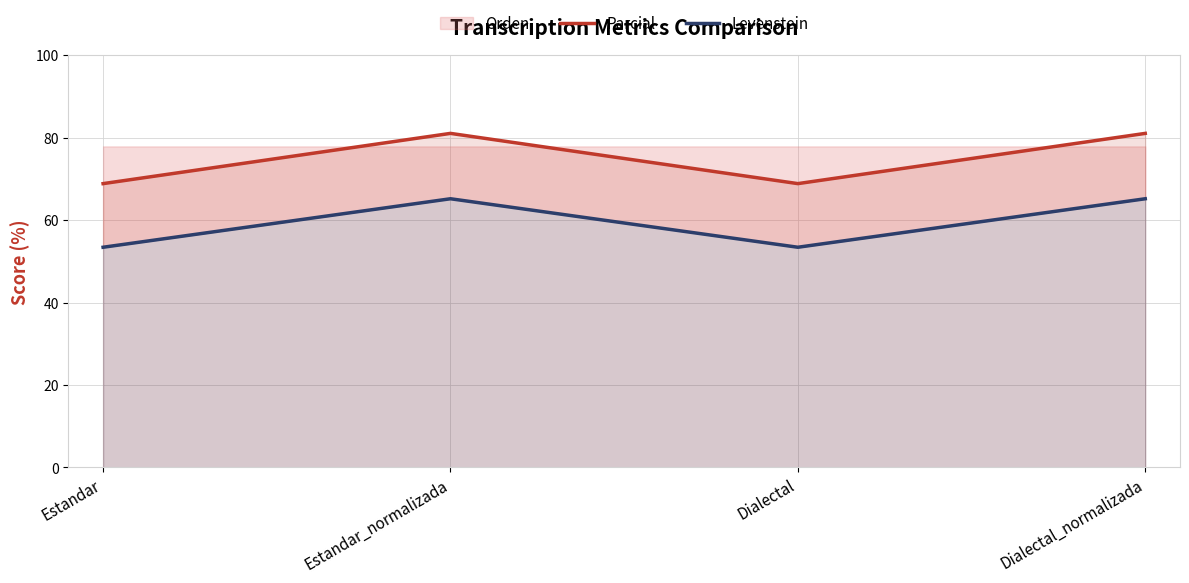

Reading left to right, transcribe all the data shown in this chart.

Parcial: Estandar=68.9	Estandar_normalizada=81.1	Dialectal=68.9	Dialectal_normalizada=81.1
Levenstein: Estandar=53.4	Estandar_normalizada=65.2	Dialectal=53.4	Dialectal_normalizada=65.2